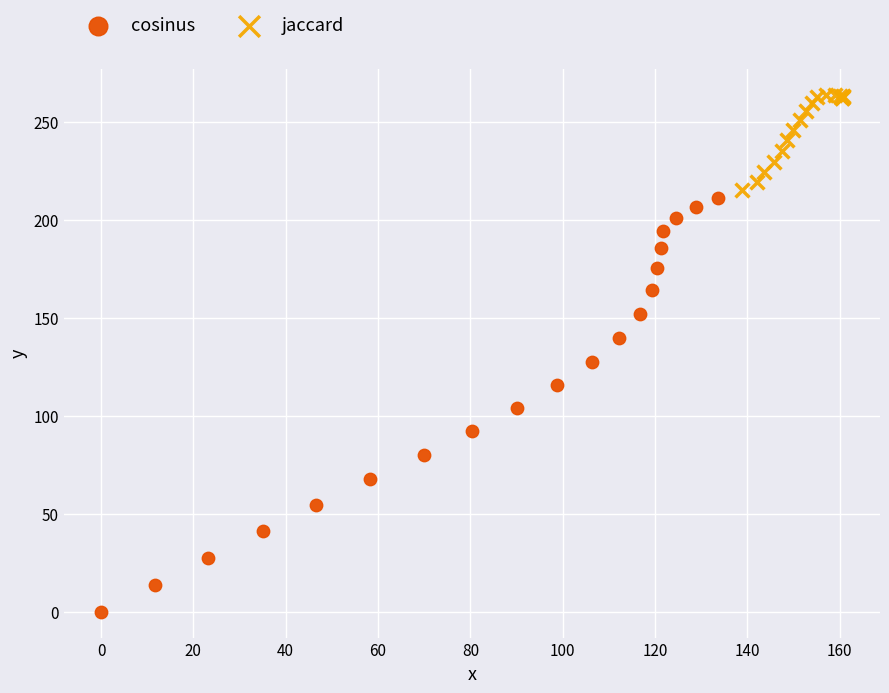

Which series contains the lowest Y value?

cosinus